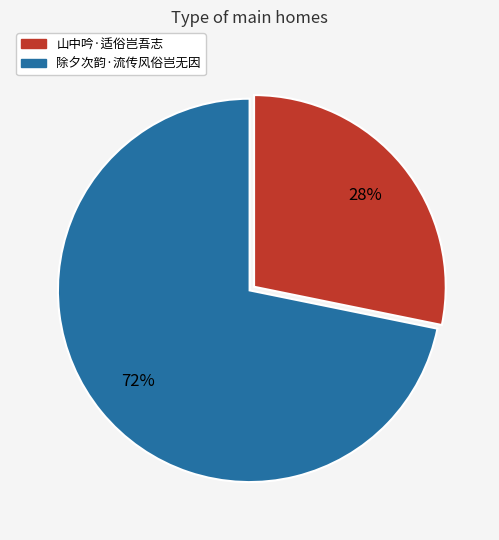

Is it true that 除夕次韵·流传风俗岂无因 is 58% of the pie?

False